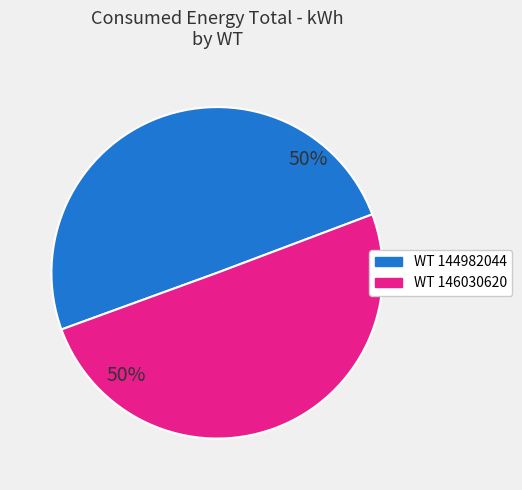

To the nearest percent, what is the average slice percentage?

50%